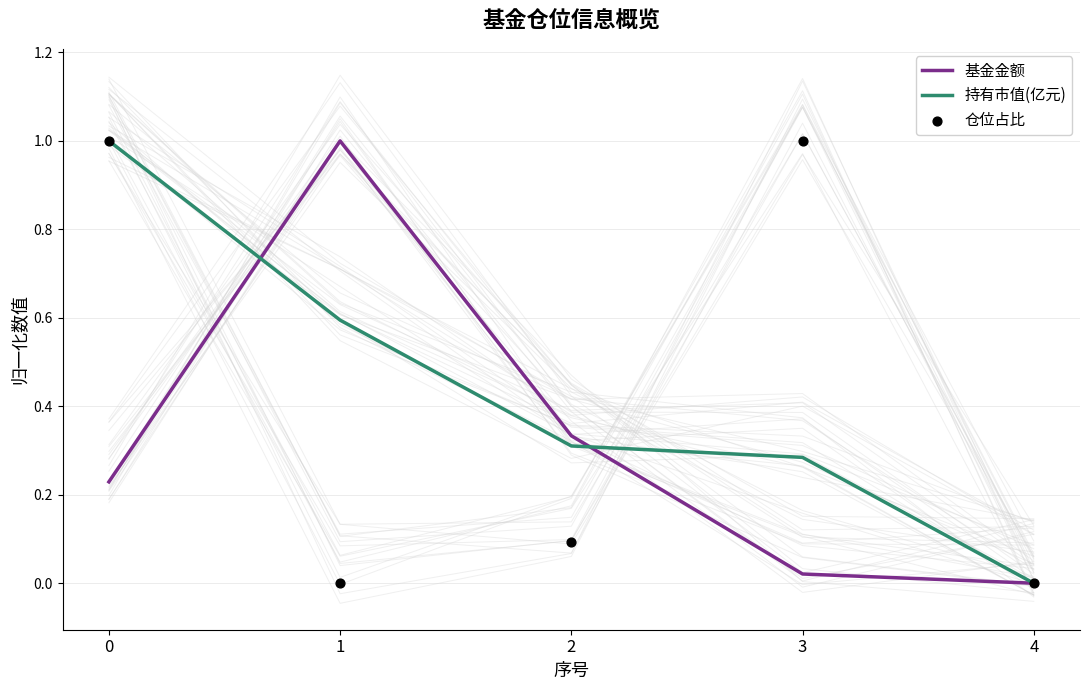

Is the value of 基金金额 at 1 greater than the value of 仓位占比 at 1?

Yes